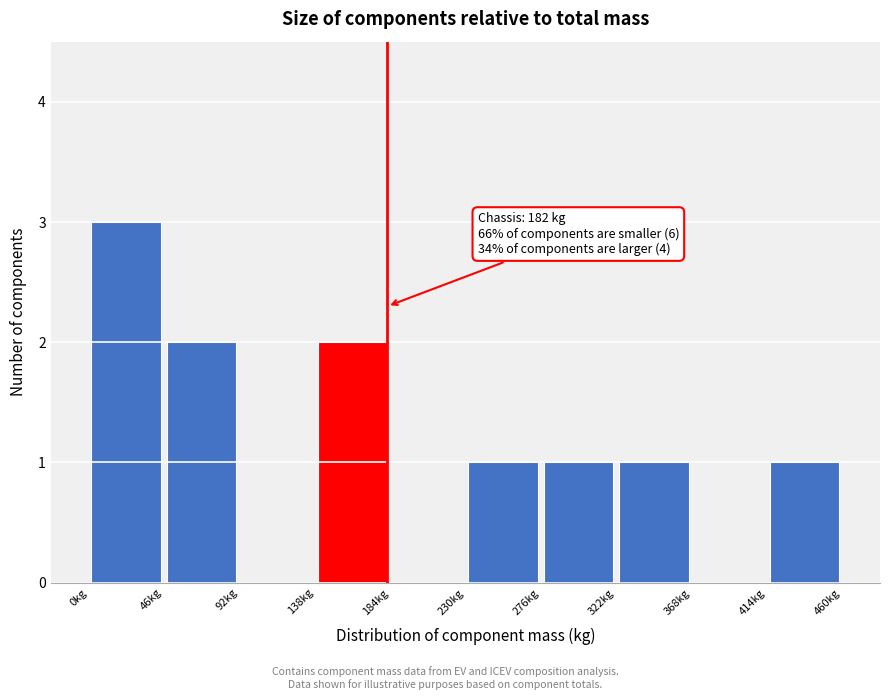

Over which range of the x-axis is the bar tallest?

0 to 46